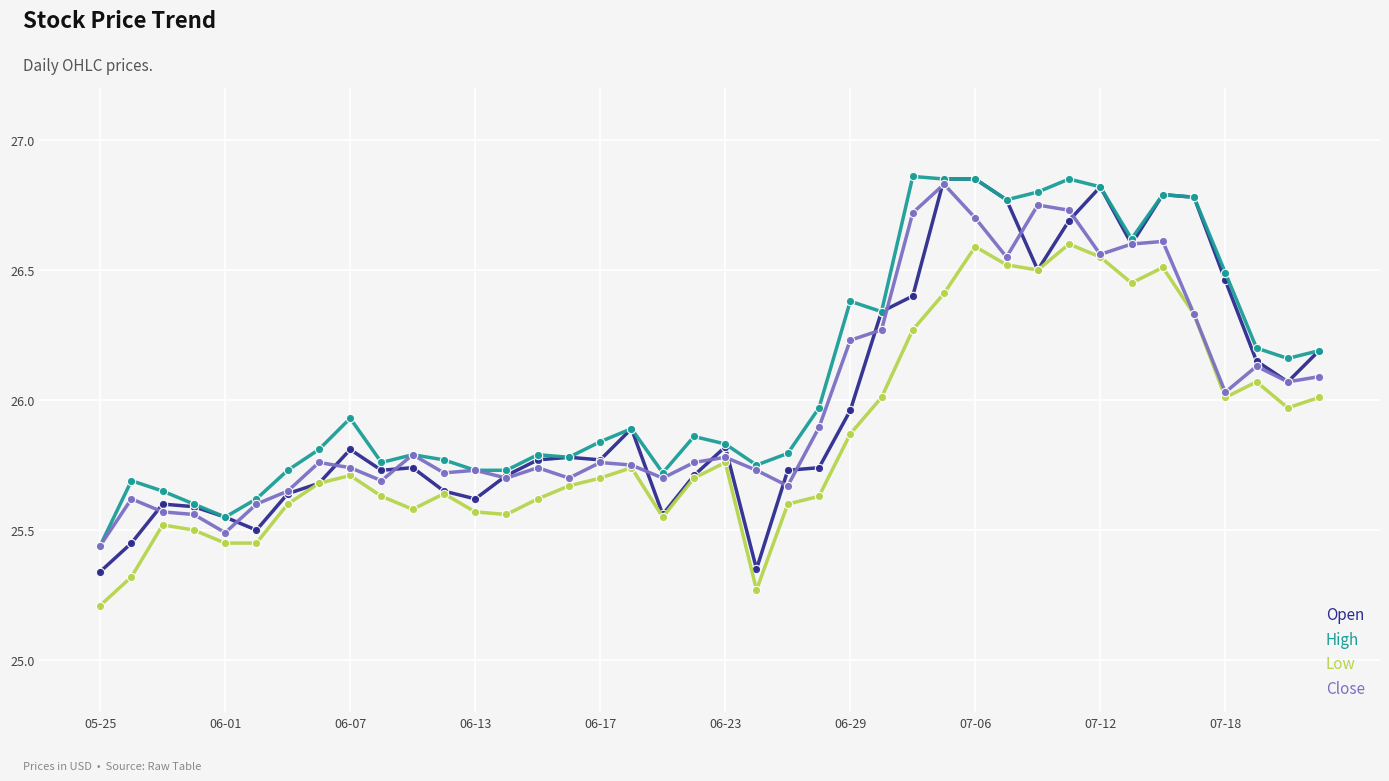

True or false: High and Low intersect in this chart.

False